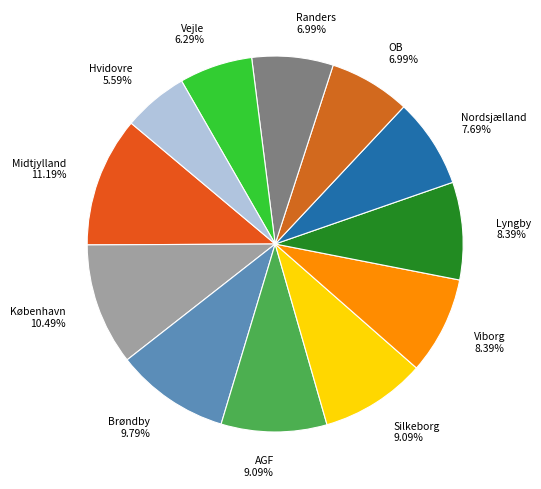

Between Hvidovre 5.59% and Viborg 8.39%, which is larger?

Viborg 8.39%